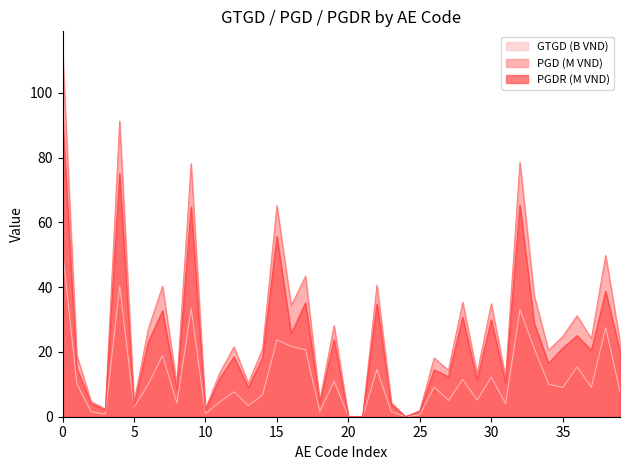

What is the value of the PGD point at the 20th from the left?

28.1